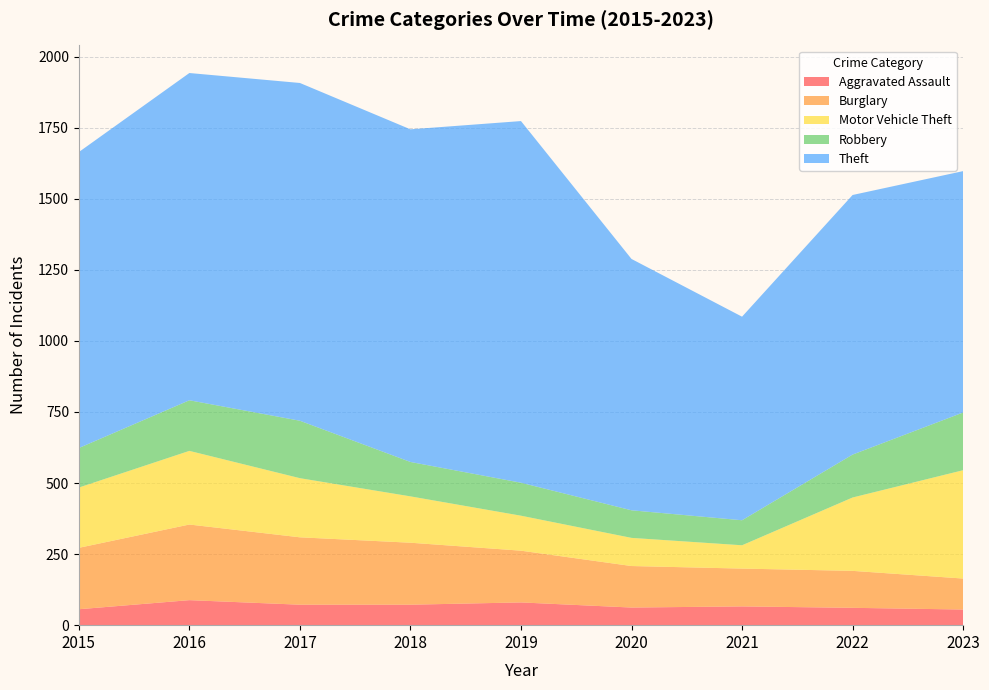

Reading right to left, list all the values displayed in this chart.

Aggravated Assault: 55	61	66	62	80	72	72	88	56
Burglary: 109	130	133	146	182	218	237	266	216
Motor Vehicle Theft: 381	258	82	99	123	163	208	259	212
Robbery: 203	151	88	97	116	121	202	178	139
Theft: 849	913	716	884	1272	1170	1188	1151	1041